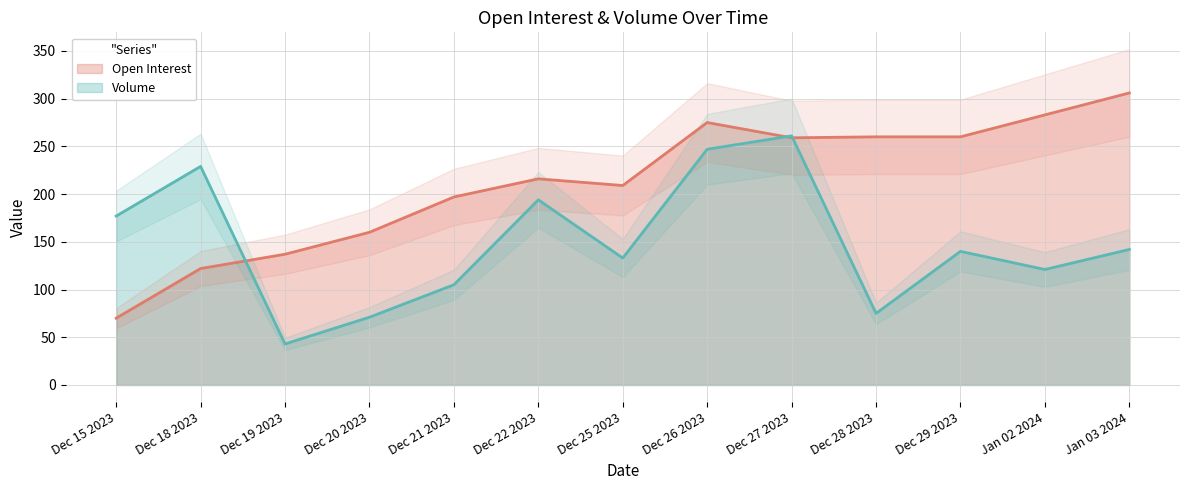

Does the chart have visible grid lines?

Yes